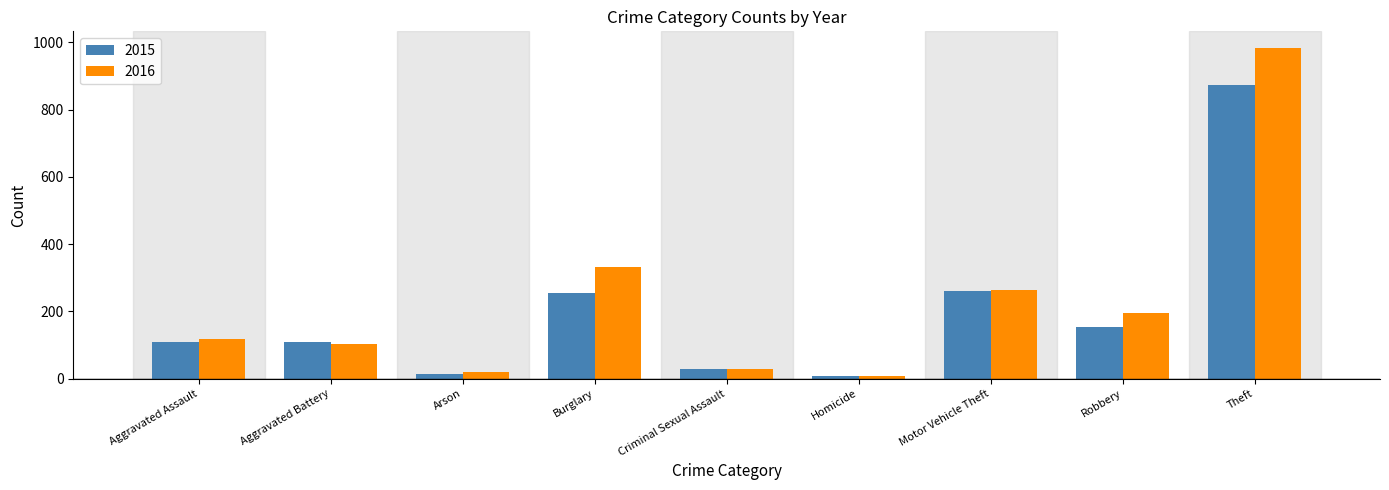

How many distinct data groups are displayed?

2